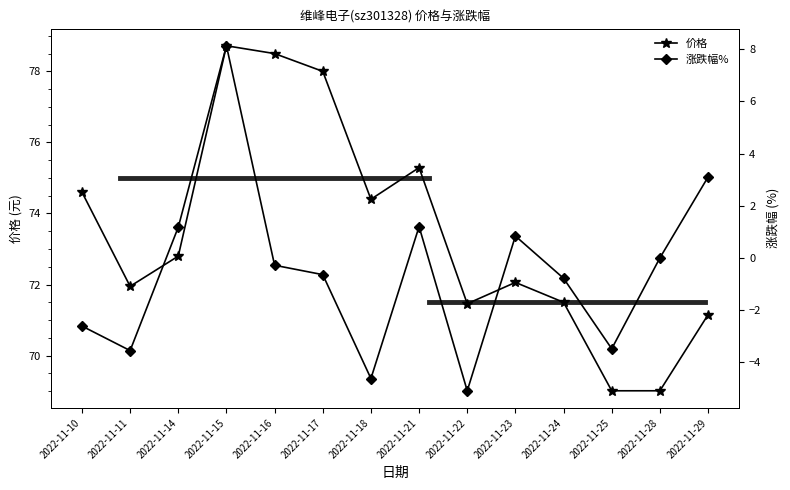

Rank the series at 2022-11-17 from lowest to highest value.

涨跌幅%, 价格